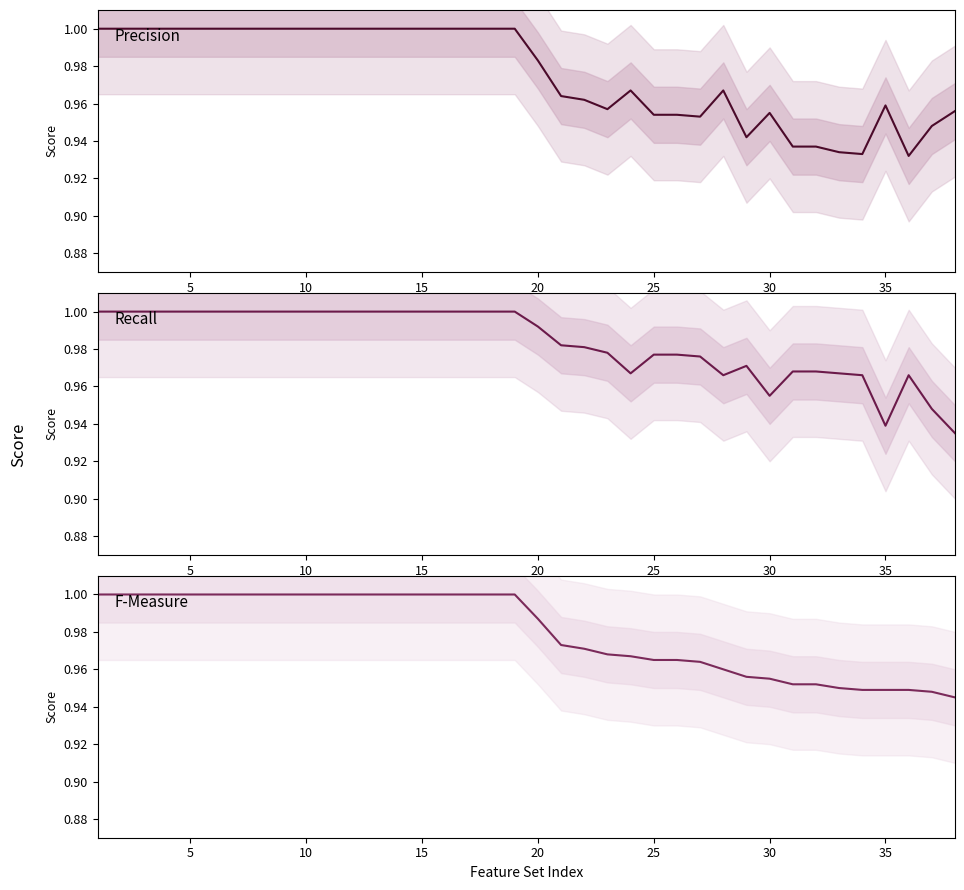

Which series has the widest spread of values?

Precision